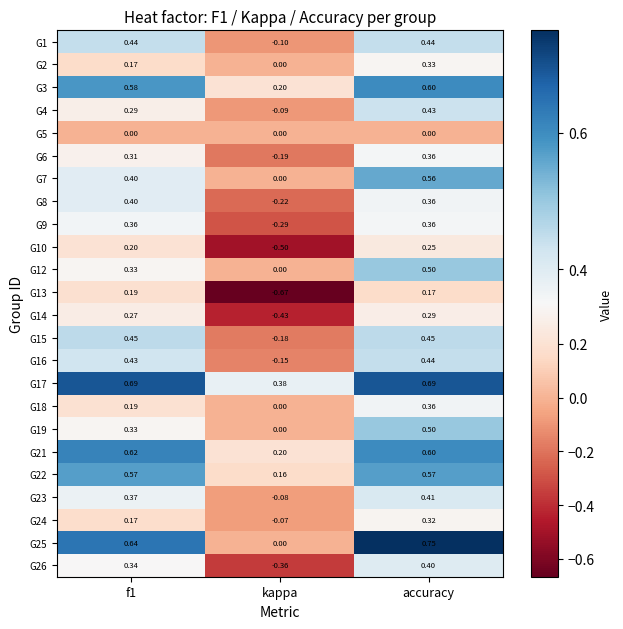

At which label does G9 reach its minimum?

kappa